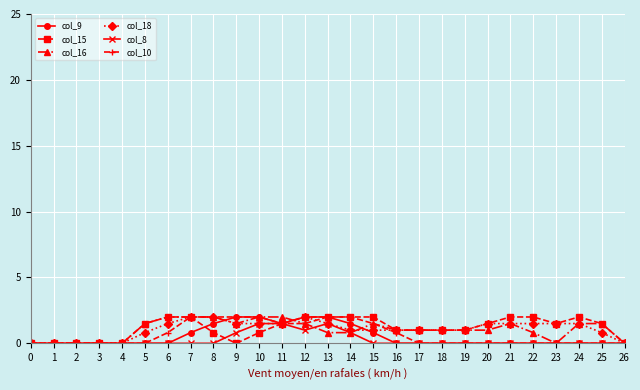

What is the value of the col_10 point at the 9th from the left?

2.0